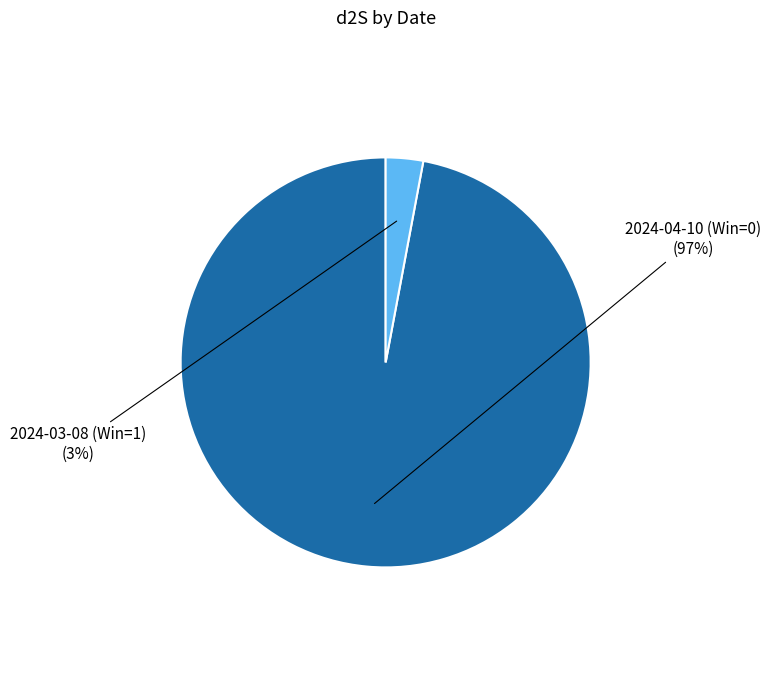

Is it true that 2024-04-10 (Win=0) is 97% of the pie?

True